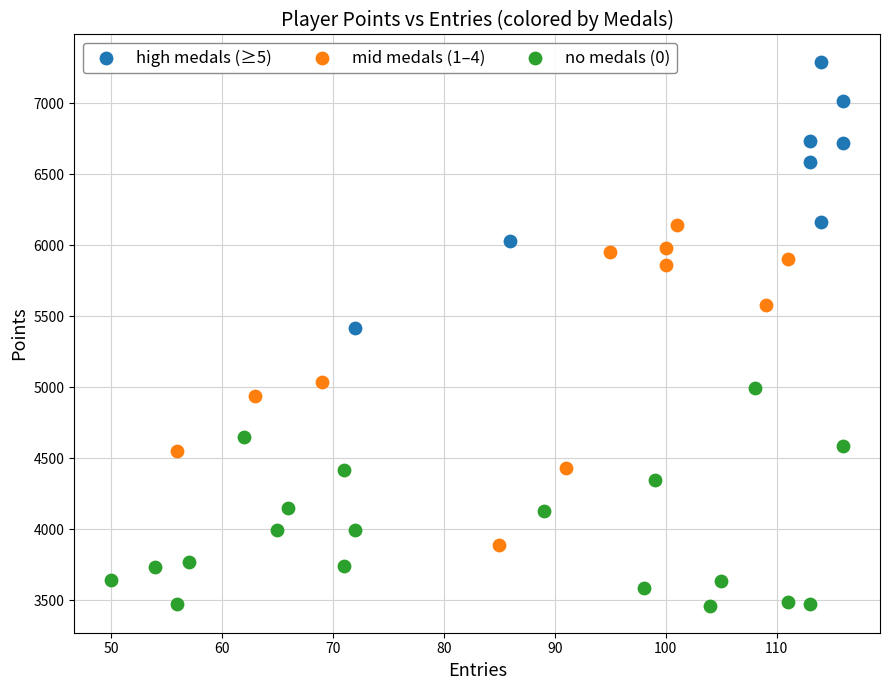

Which series contains the highest Y value?

high medals (≥5)